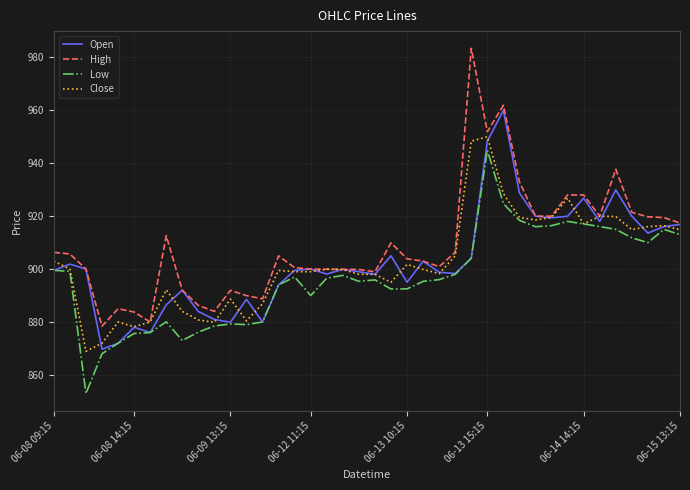

How many lines are shown in the chart?

4